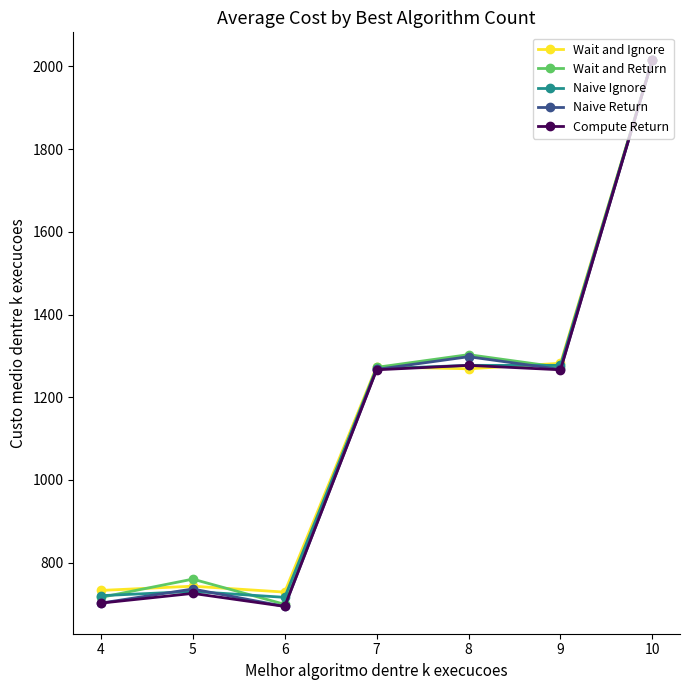

True or false: Naive Ignore has a value of 1277.1 at 8.

True